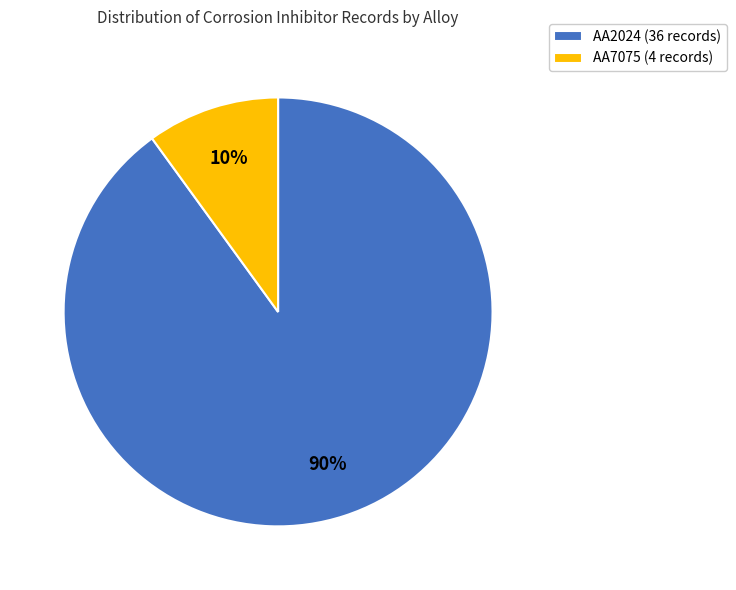

How many segments does this pie chart have?

2